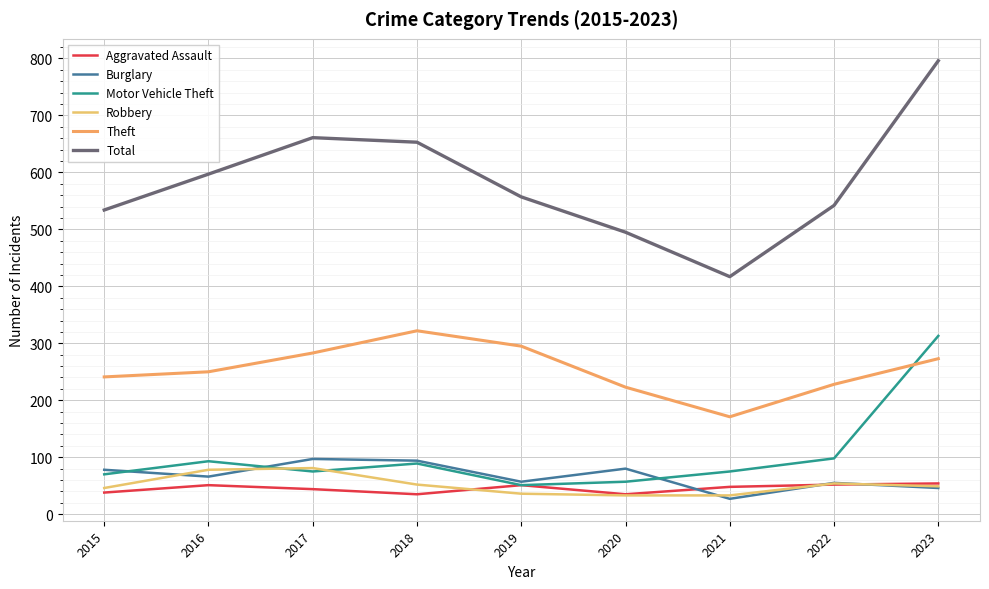

Does the chart have visible grid lines?

Yes